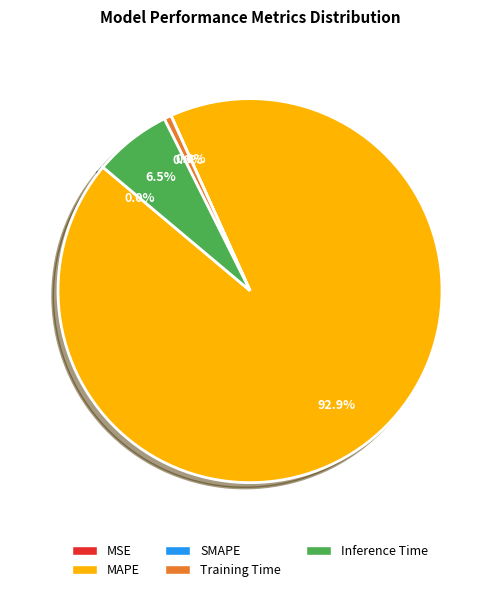

To the nearest percent, what is the average slice percentage?

20%